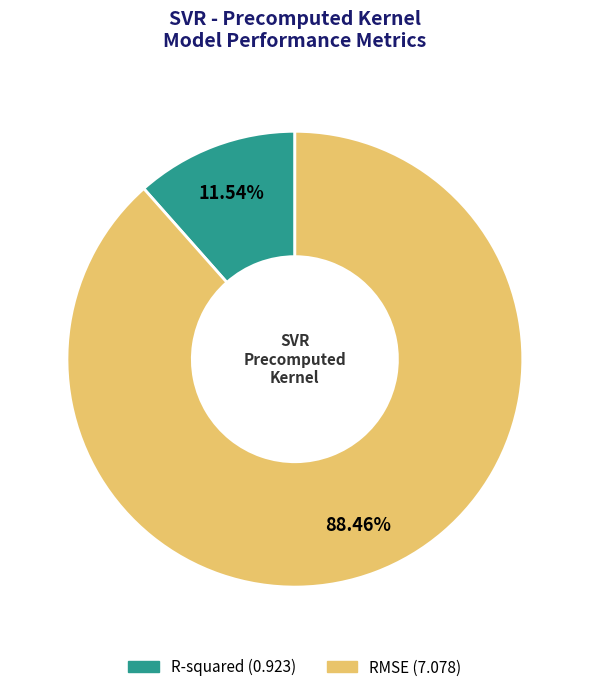

How many segments does this pie chart have?

2